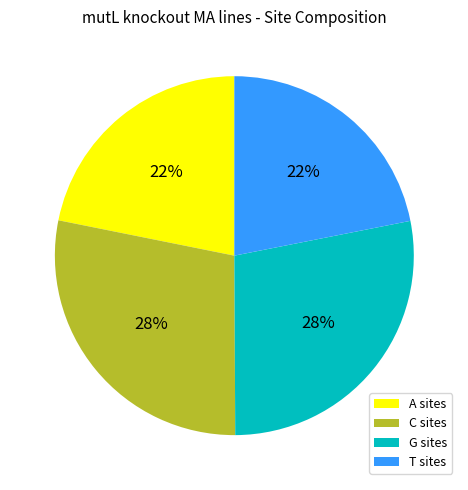

How many slices are in this pie chart?

4